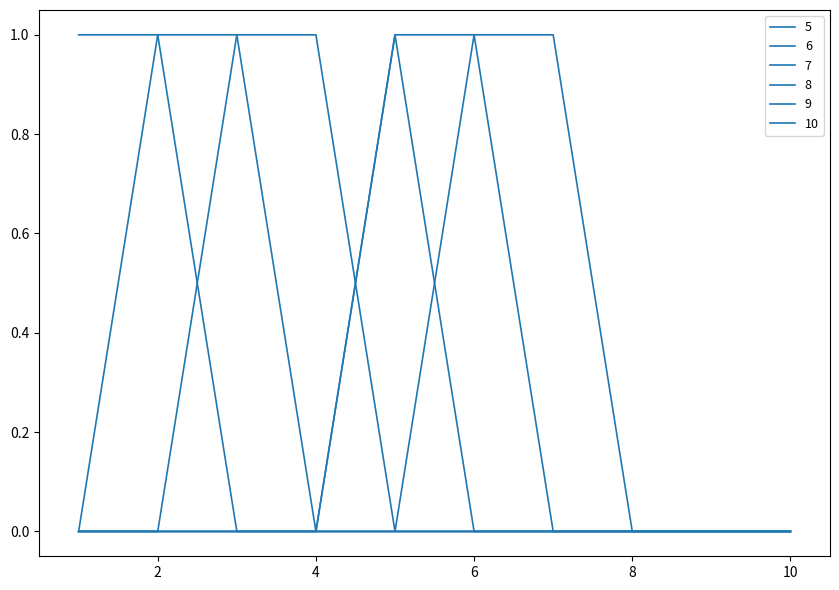

Does the chart display data point markers on the line(s)?

No